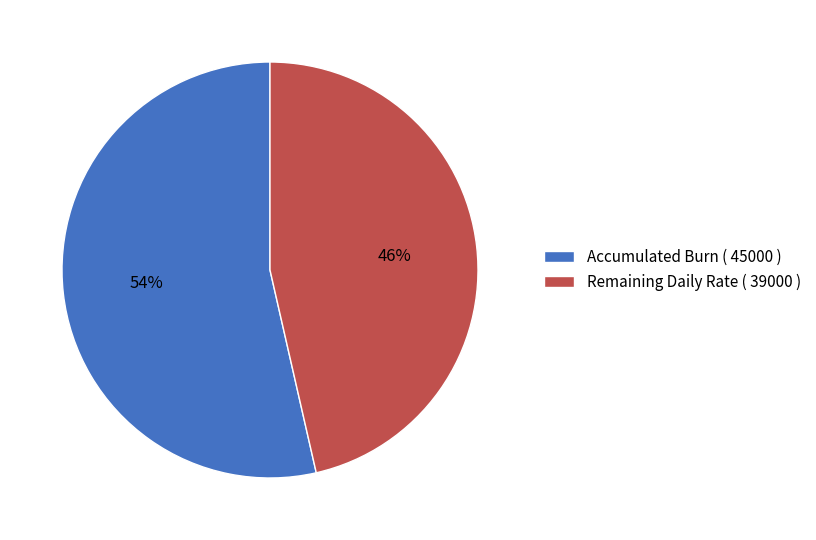

Is there any slice that represents more than half of the pie?

Yes